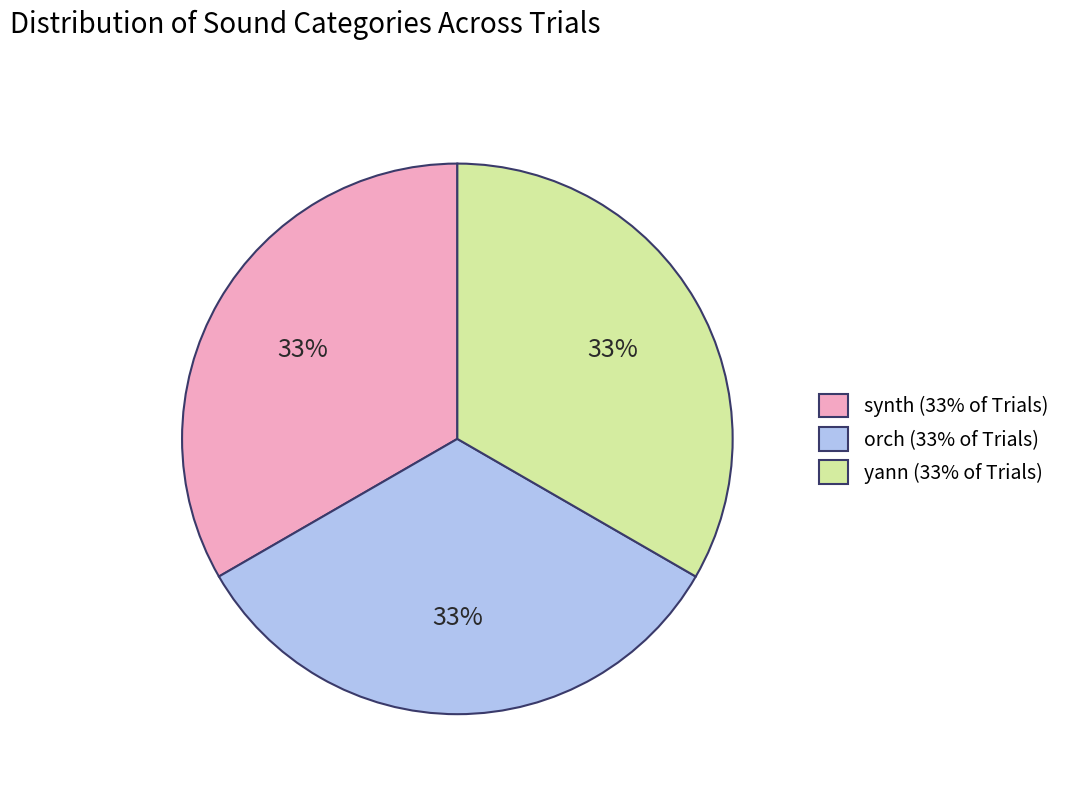

To the nearest percent, what percentage of the pie is yann (33% of Trials)?

33%